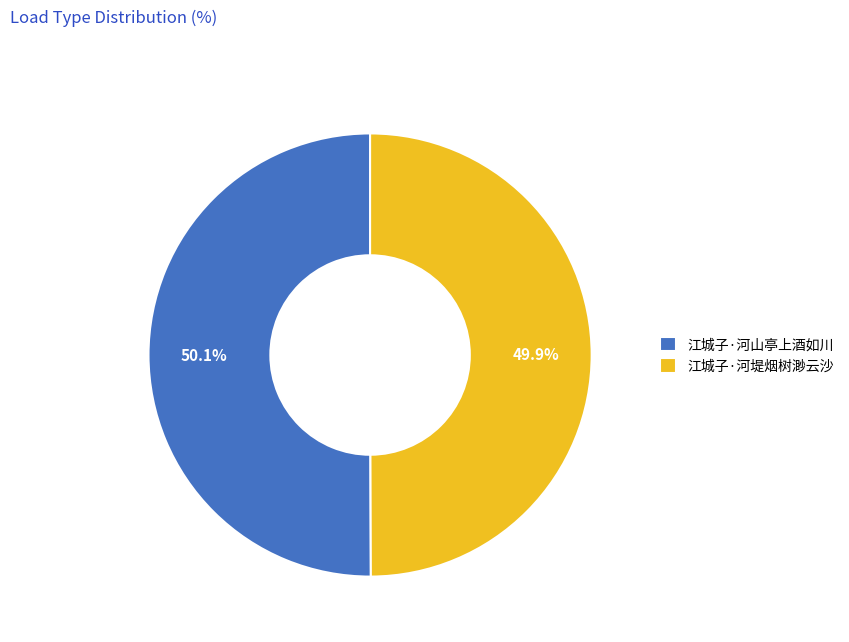

Combined, what portion of the pie is 江城子·河山亭上酒如川 and 江城子·河堤烟树渺云沙?

100.0%